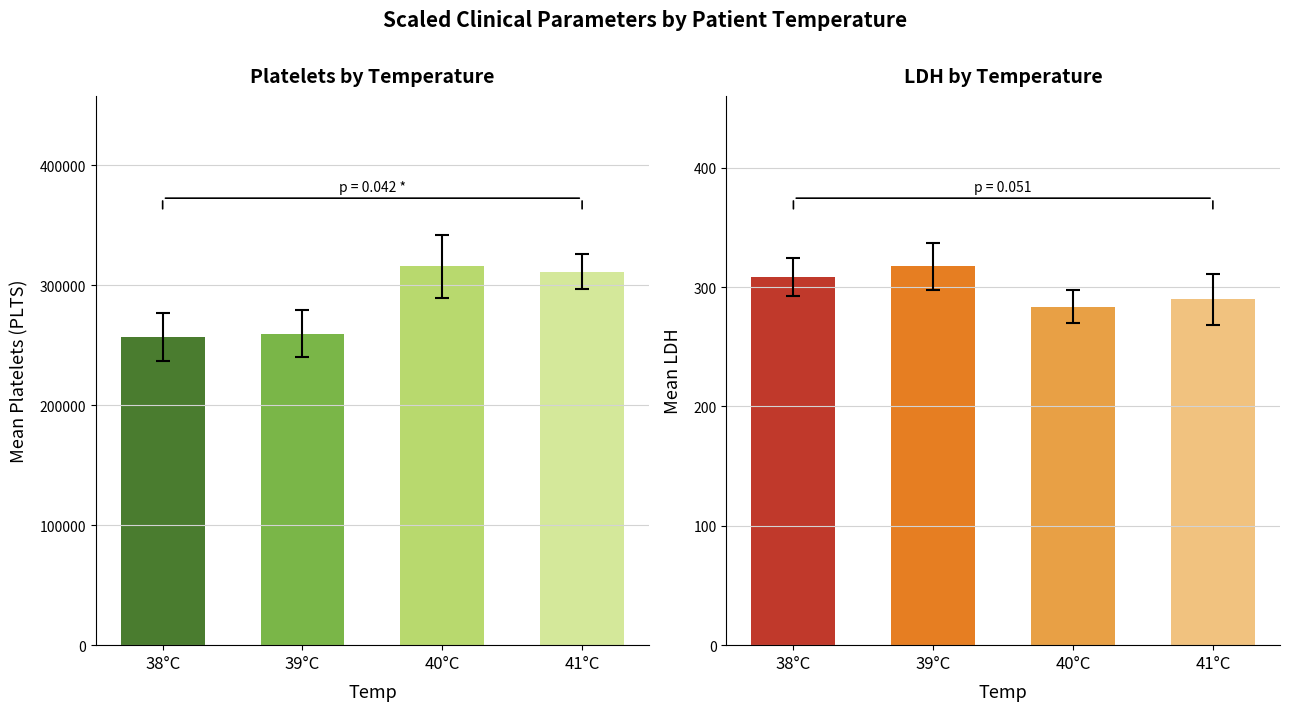

What are all the series names shown in the legend?

Mean Platelet Count, Mean LDH